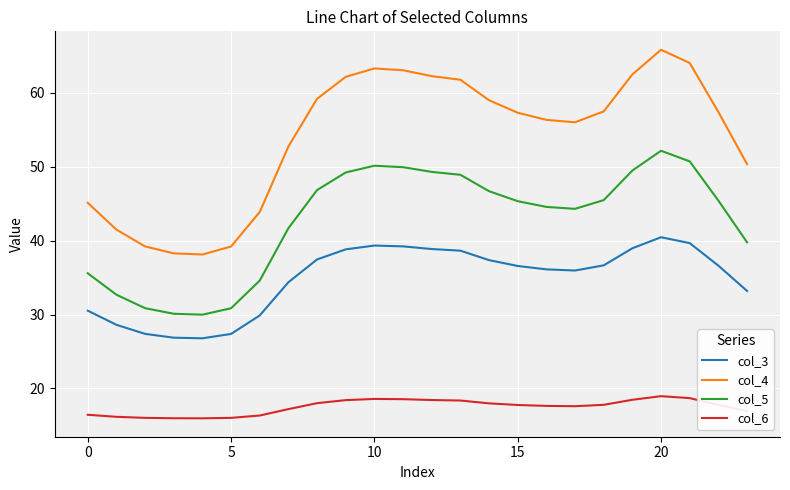

True or false: col_6 and col_5 cross at least once.

False